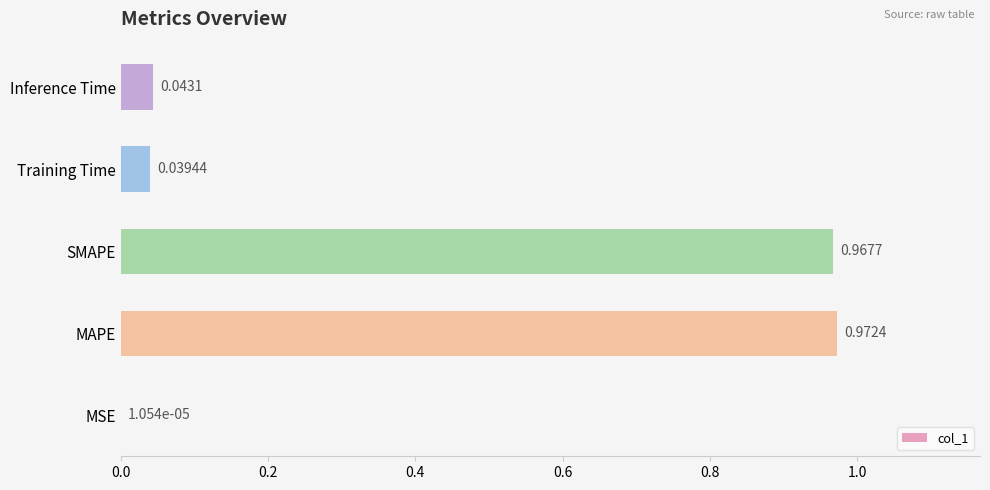

What is the change in value from MAPE to Training Time?

-0.9